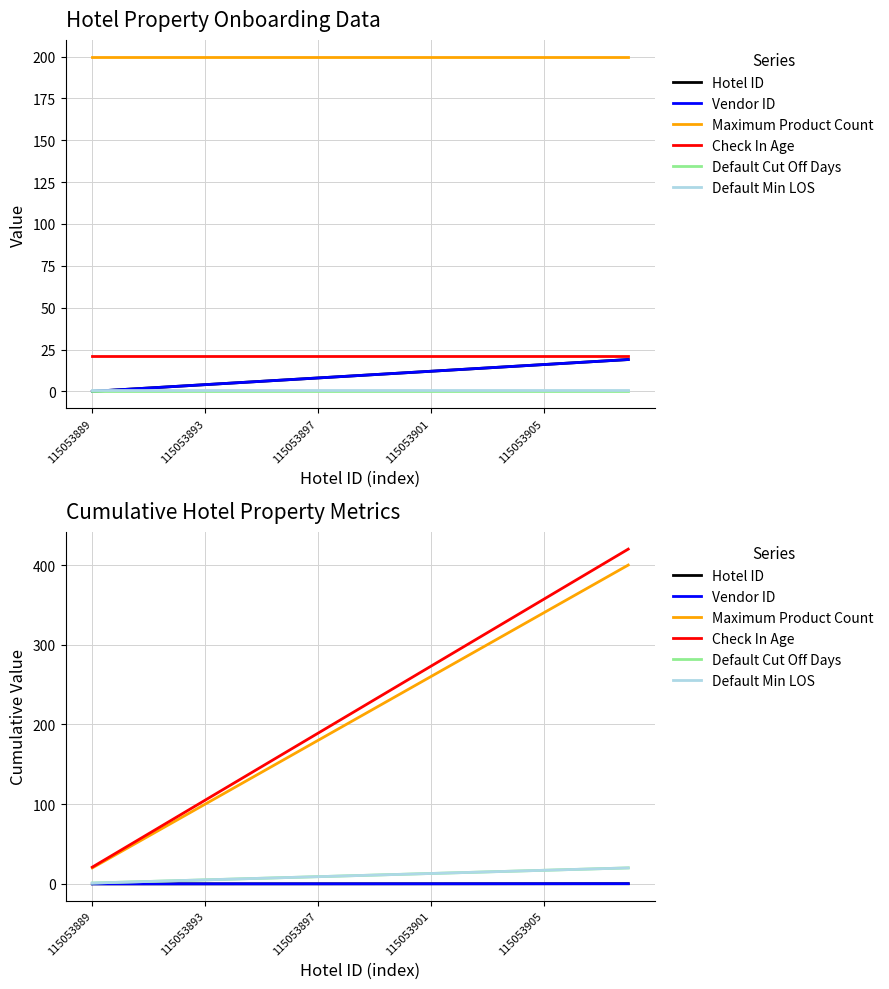

Between 9 and 19, which series saw the biggest shift?

Check In Age